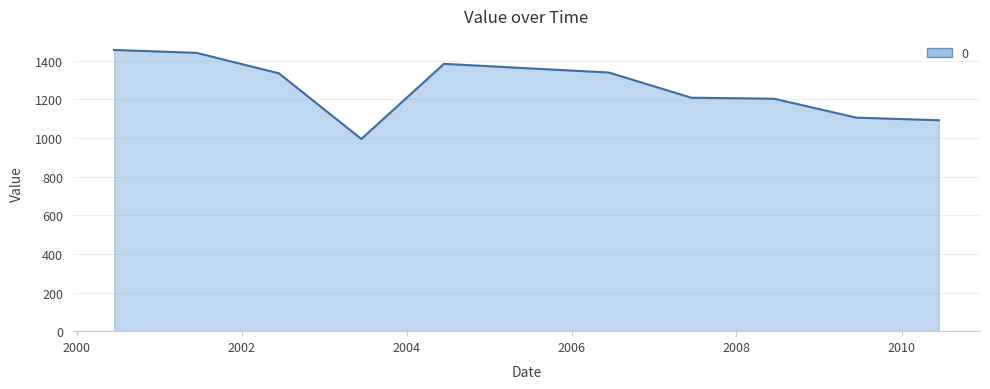

What is the minimum value shown in the chart?

994.6